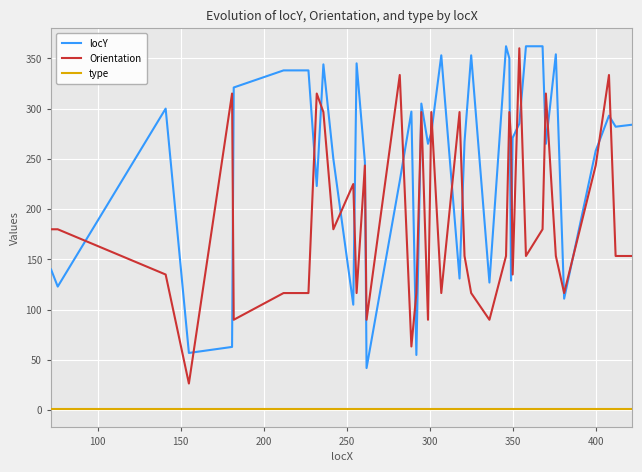

Rank the series by their average value, from highest to lowest.

locY, Orientation, type